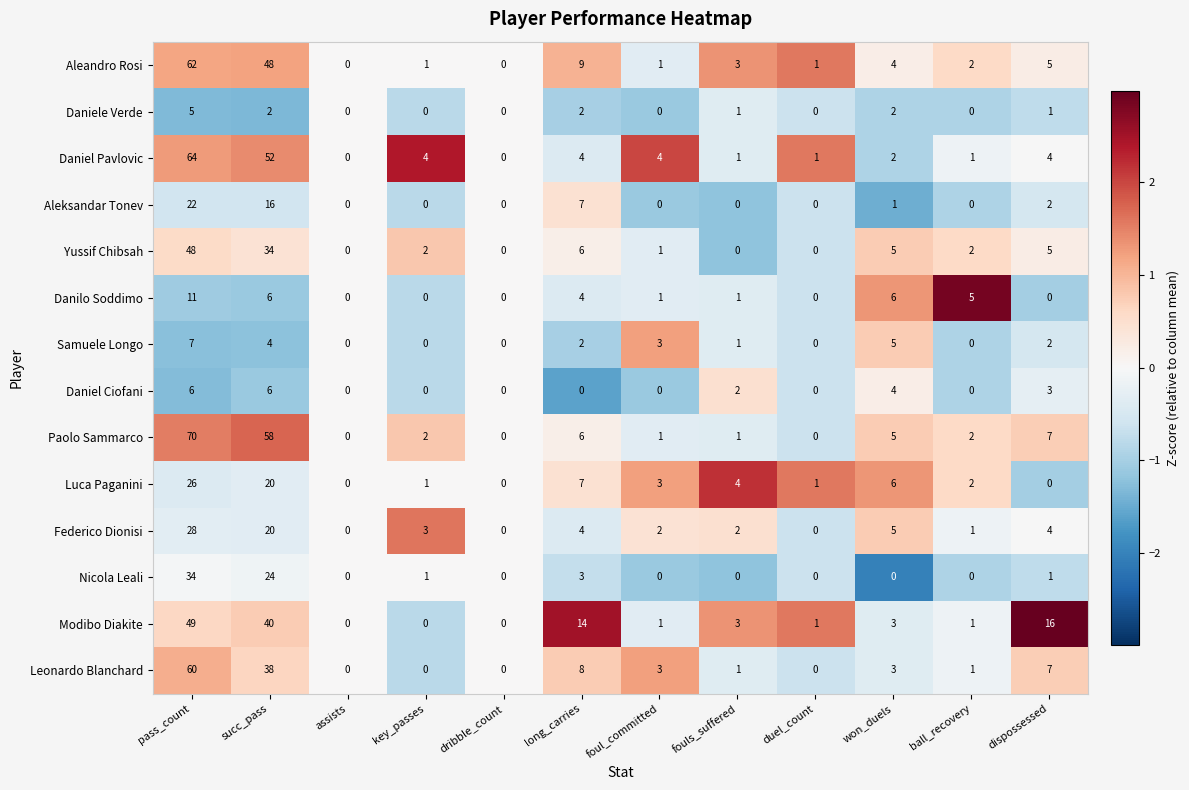

Rank the series by their maximum value, from highest to lowest.

Paolo Sammarco, Daniel Pavlovic, Aleandro Rosi, Leonardo Blanchard, Modibo Diakite, Yussif Chibsah, Nicola Leali, Federico Dionisi, Luca Paganini, Aleksandar Tonev, Danilo Soddimo, Samuele Longo, Daniel Ciofani, Daniele Verde